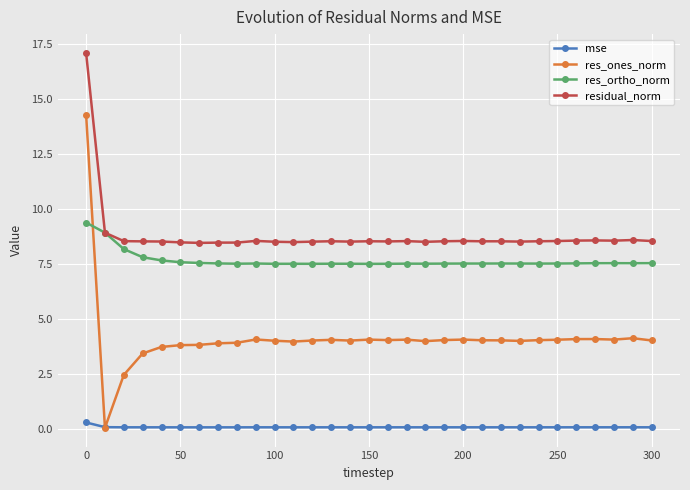

Rank the series by their maximum value, from highest to lowest.

residual_norm, res_ones_norm, res_ortho_norm, mse